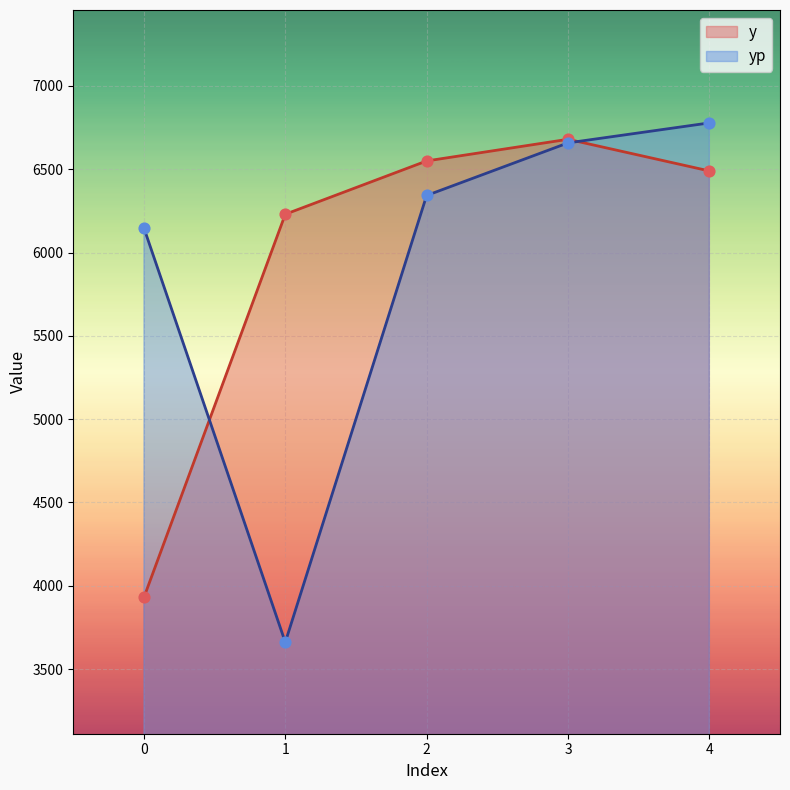

Which series contains the lowest Y value?

yp